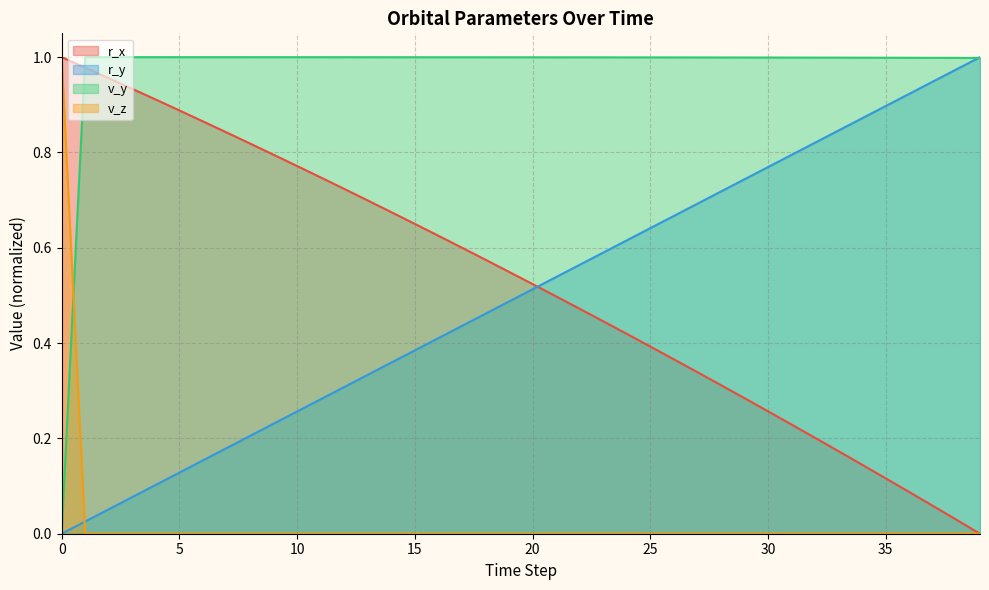

True or false: v_y (line) and r_x (line) cross at least once.

True